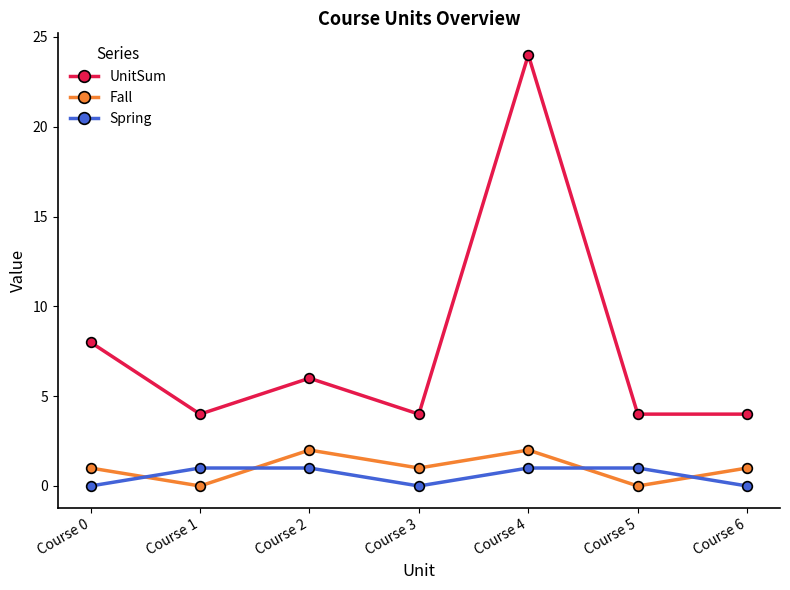

What is the total value across all series at Course 6?

5